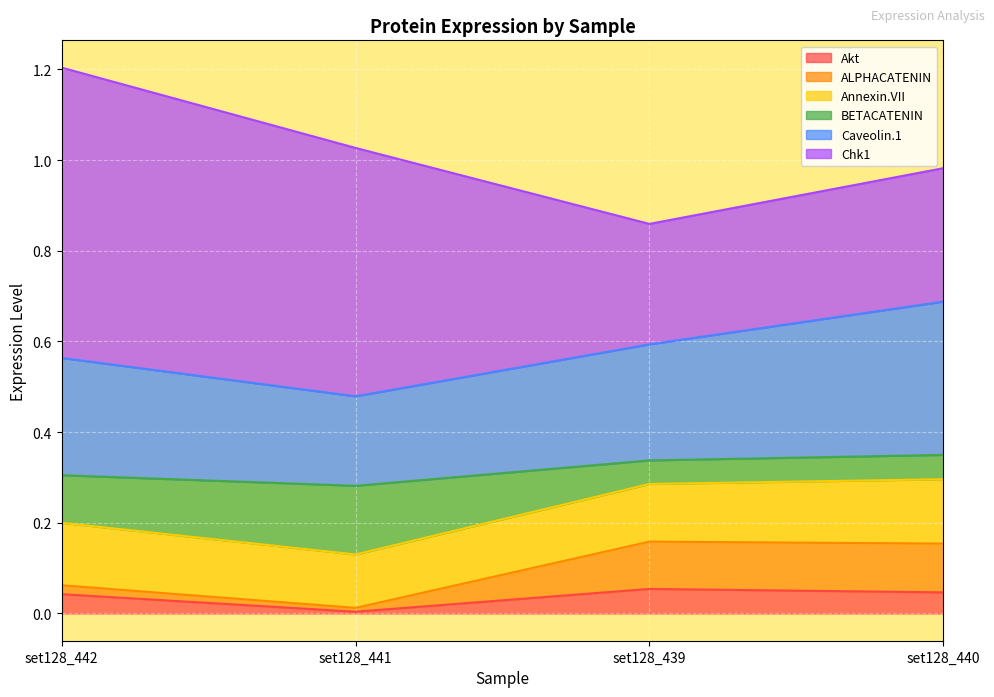

Where is the first local minimum for Akt?

set128_441